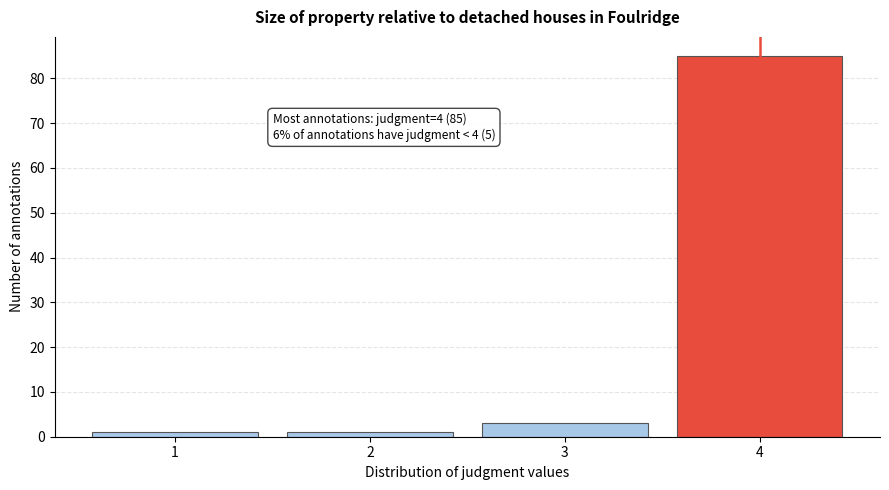

Reading left to right, list all the values displayed in this chart.

1=1	2=1	3=3	4=85